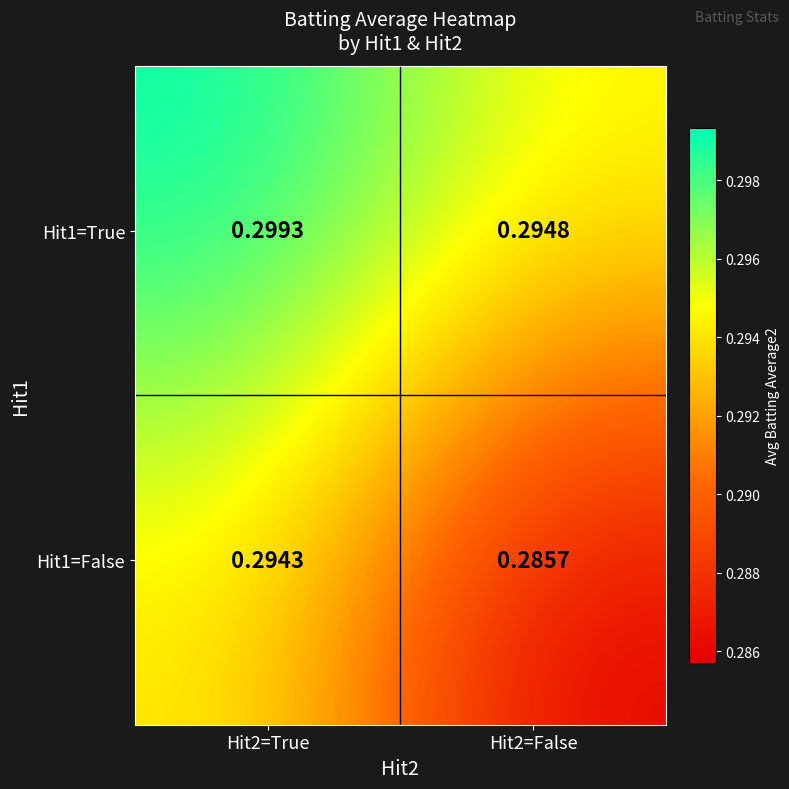

Is the value of Hit1=True at Hit2=True greater than the value of Hit1=False at Hit2=True?

Yes